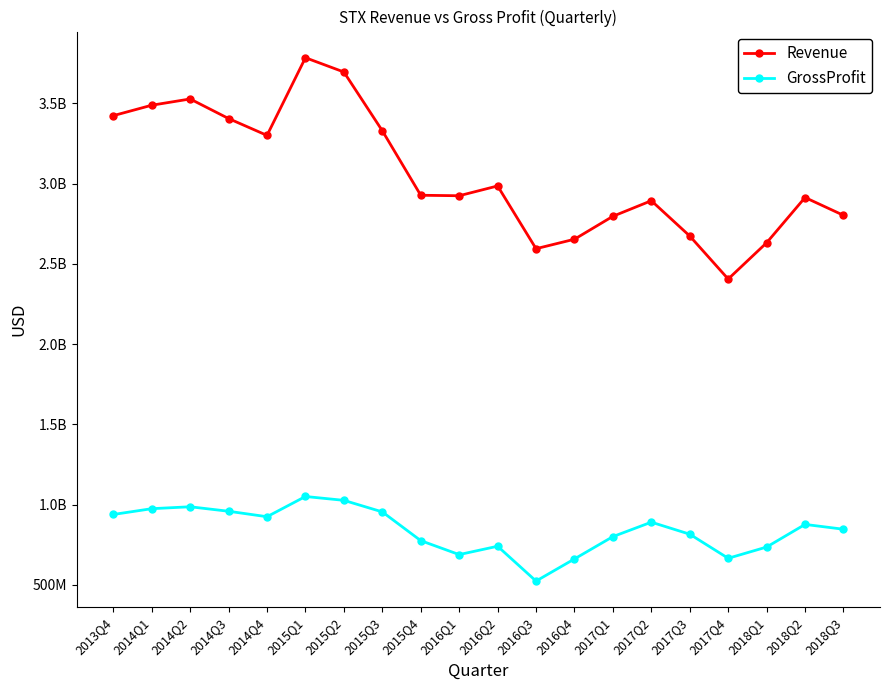

What is the label of the 10th point from the left?

2016Q1